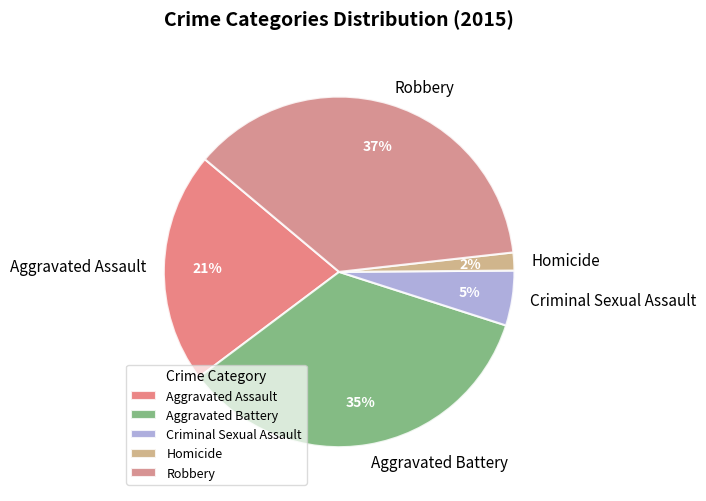

How many slices are in this pie chart?

5